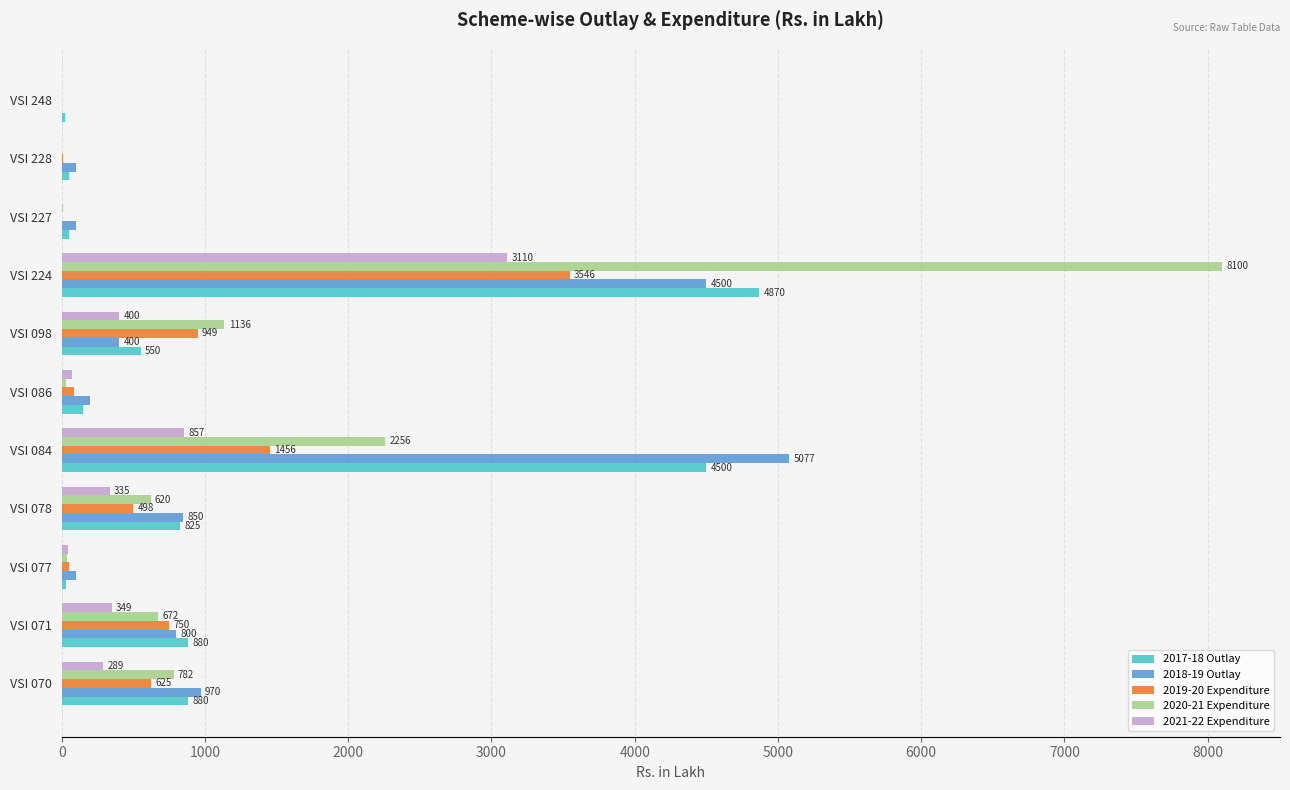

Which series has the largest total across all categories?

2020-21 Expenditure